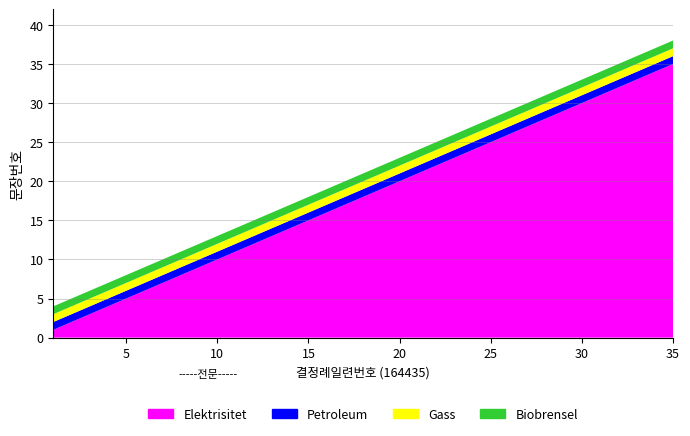

Reading left to right, what are all the values shown in this chart?

Elektrisitet: 1	2	3	4	5	6	7	8	9	10	11	12	13	14	15	16	17	18	19	20	21	22	23	24	25	26	27	28	29	30	31	32	33	34	35
Petroleum: 1	1	1	1	1	1	1	1	1	1	1	1	1	1	1	1	1	1	1	1	1	1	1	1	1	1	1	1	1	1	1	1	1	1	1
Gass: 1	1	1	1	1	1	1	1	1	1	1	1	1	1	1	1	1	1	1	1	1	1	1	1	1	1	1	1	1	1	1	1	1	1	1
Biobrensel: 1	1	1	1	1	1	1	1	1	1	1	1	1	1	1	1	1	1	1	1	1	1	1	1	1	1	1	1	1	1	1	1	1	1	1